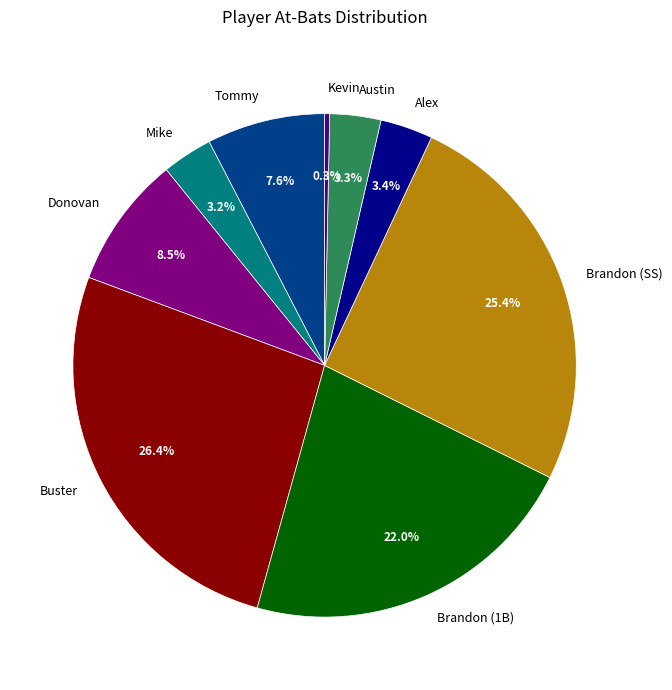

To the nearest percent, what is the combined percentage of Donovan and Austin?

12%